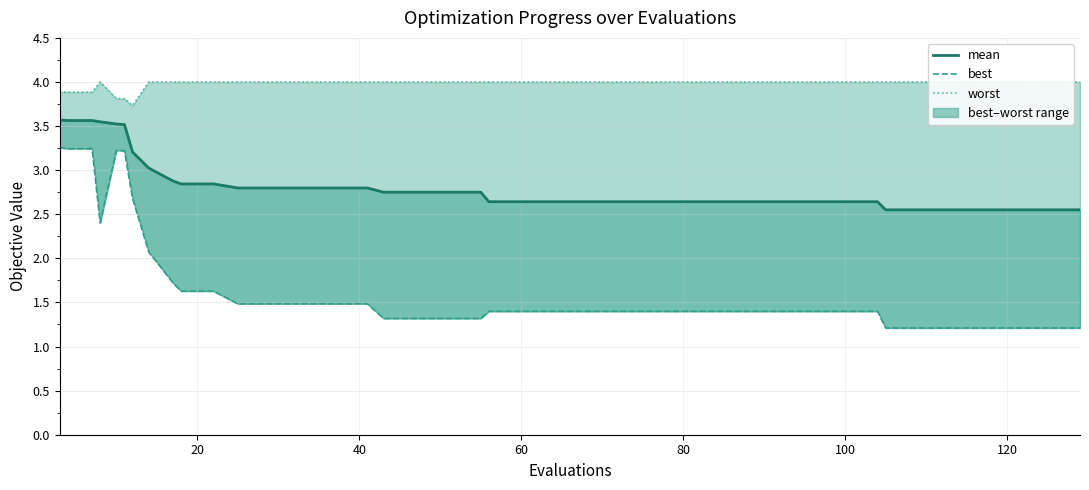

What is the average value of the mean series?

2.8